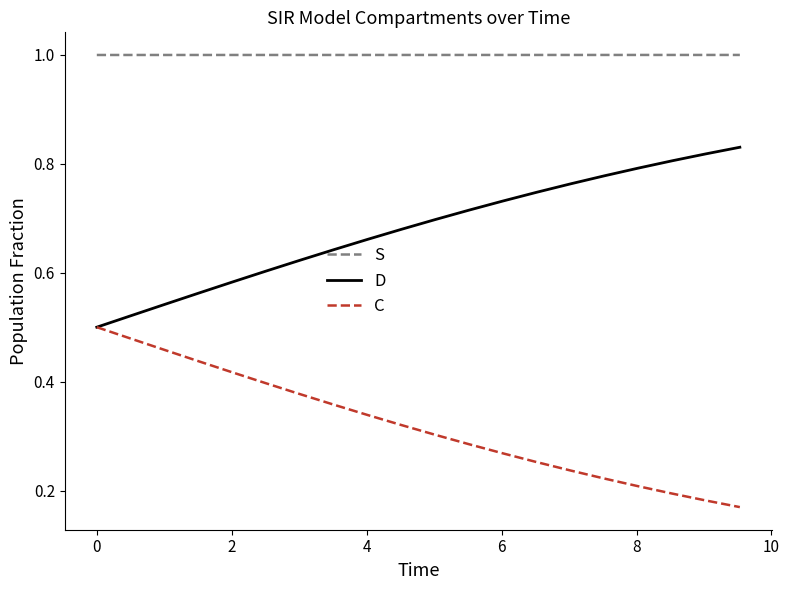

Which series has the largest total across all categories?

S